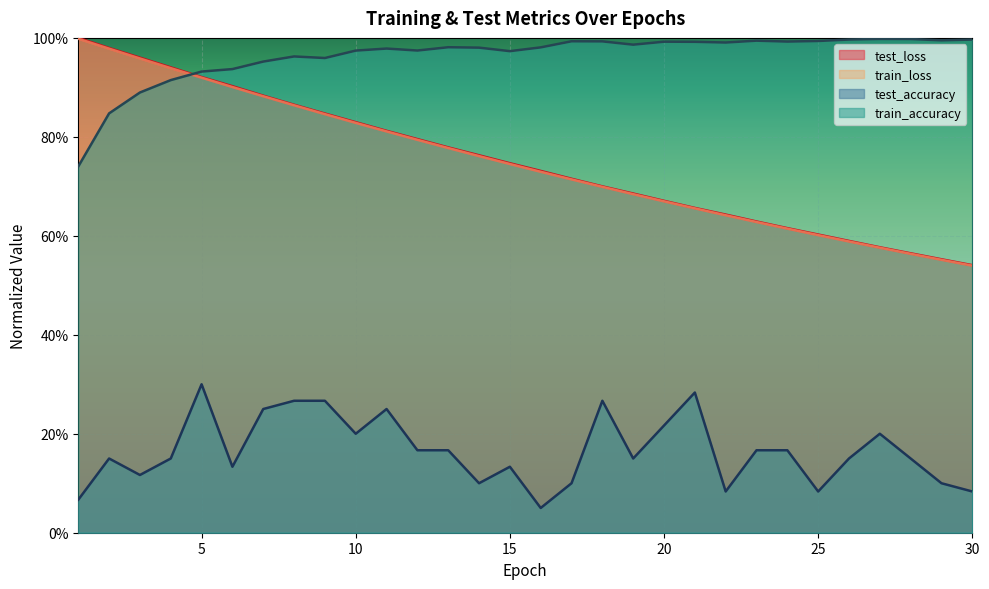

At which label is train_loss closest to 0?

30